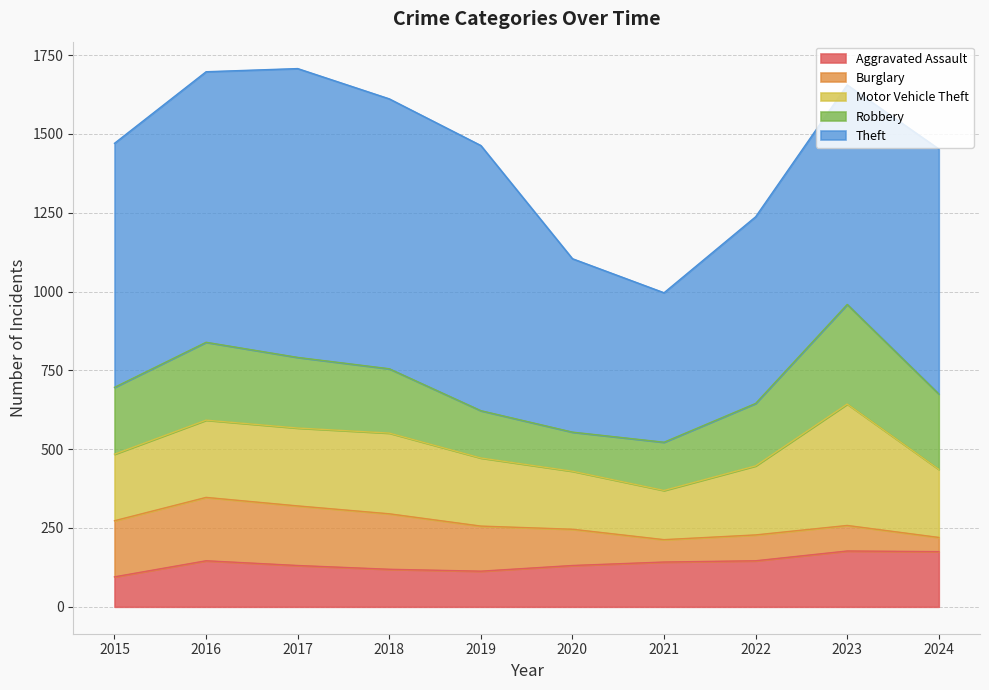

What is the value of the Robbery point at the 7th from the left?

153